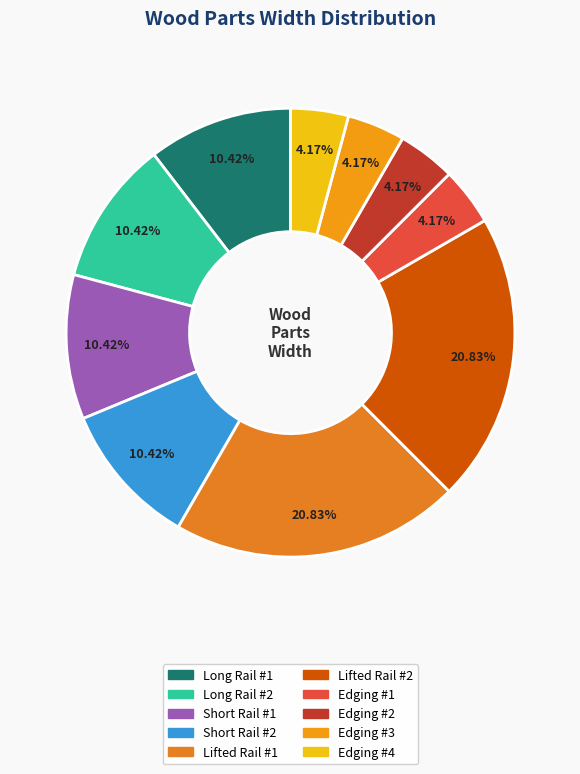

What is the smallest slice in the pie chart?

Edging #1